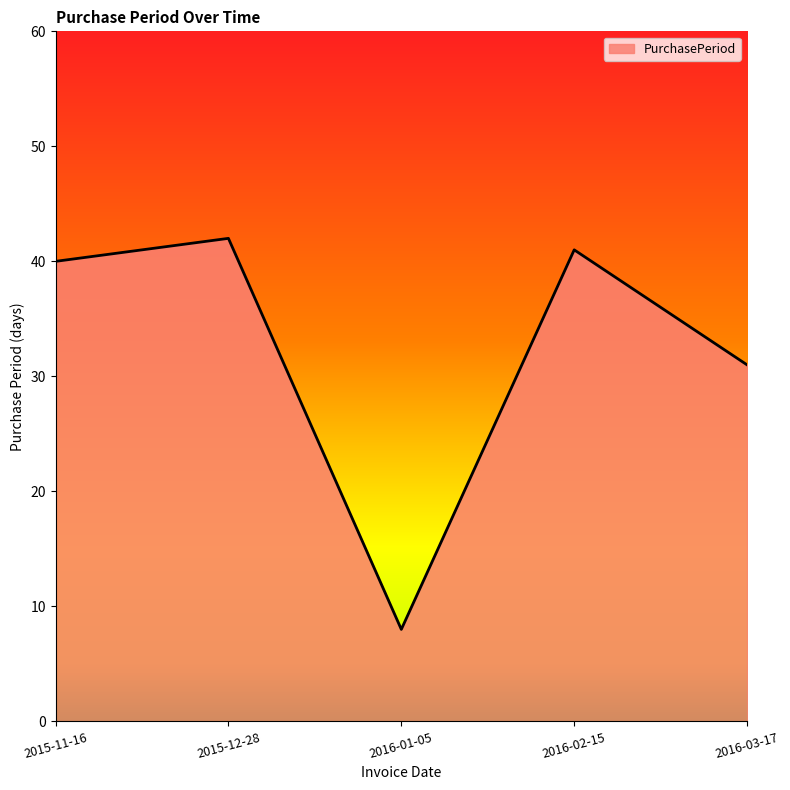

Which category has the highest value across all series?

2015-12-28